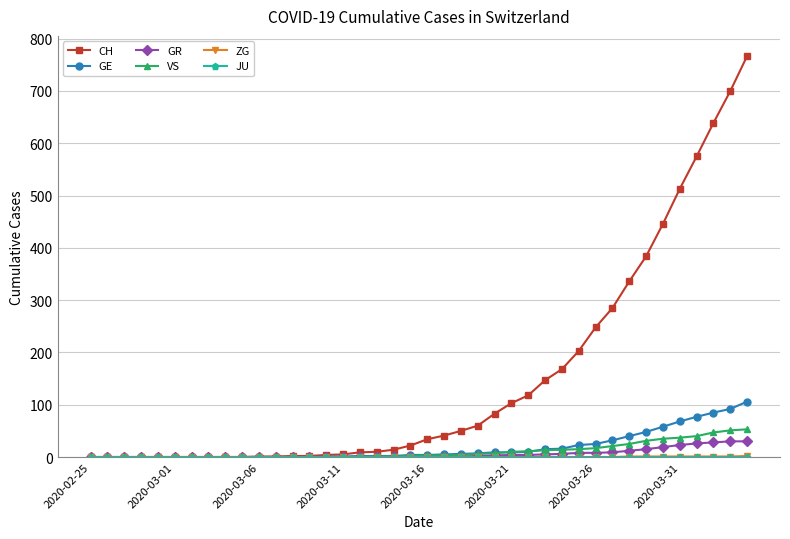

Which series has the widest spread of values?

CH